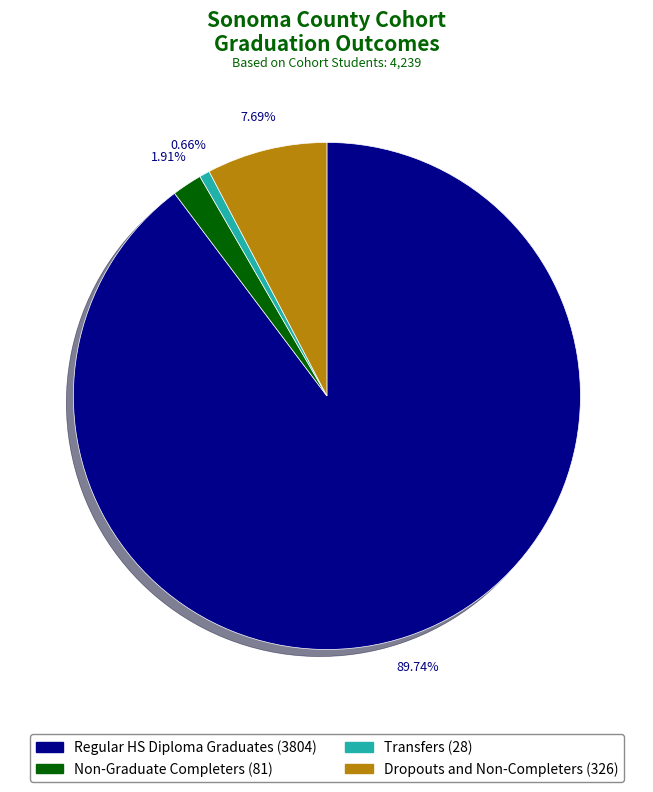

Is it true that Regular HS Diploma Graduates is 90% of the pie?

True